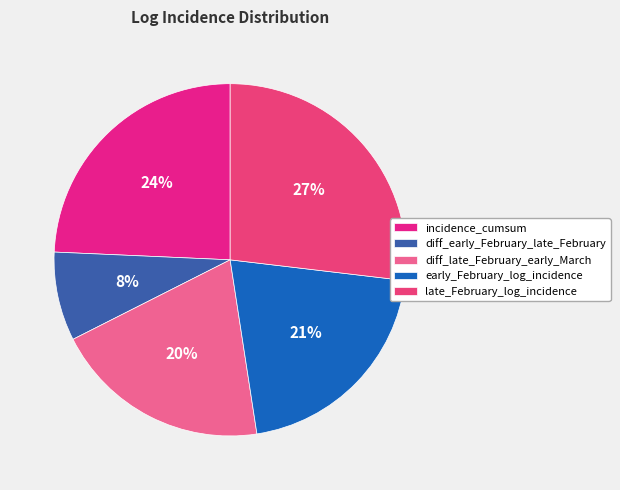

How many slices are in this pie chart?

5